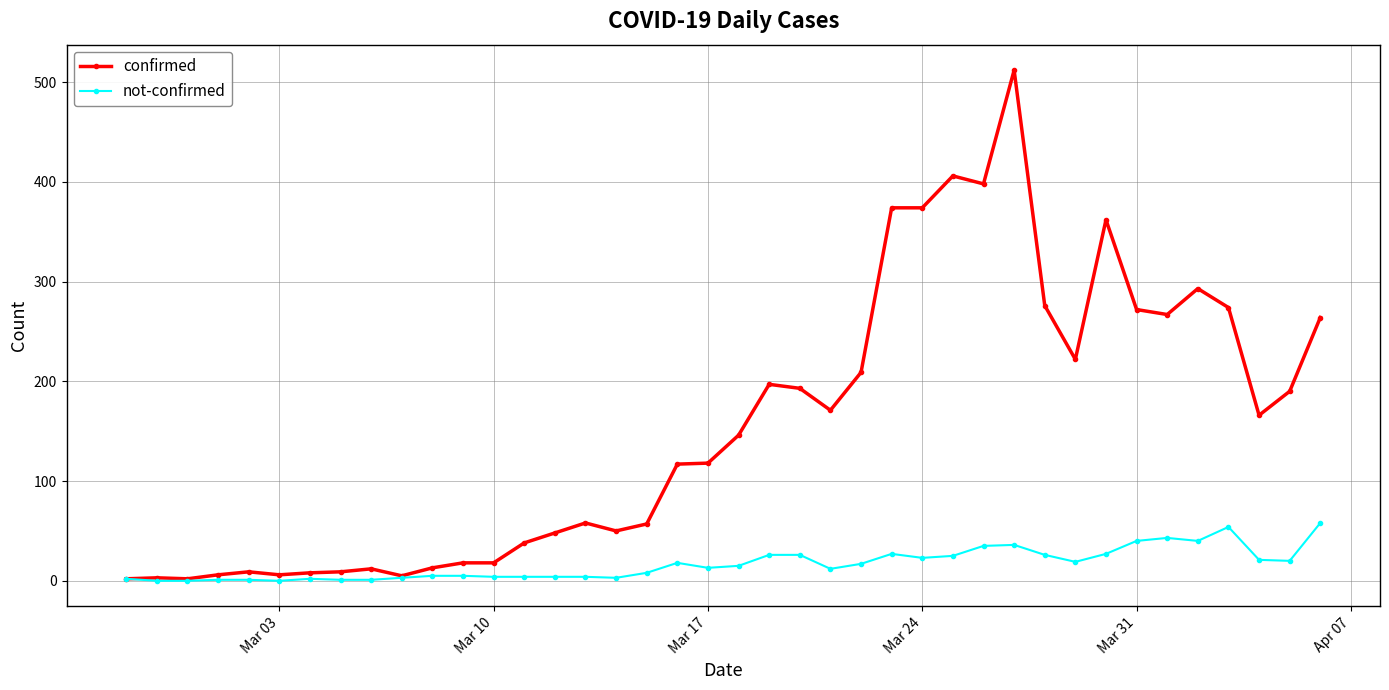

What is the maximum value shown in the chart?

512